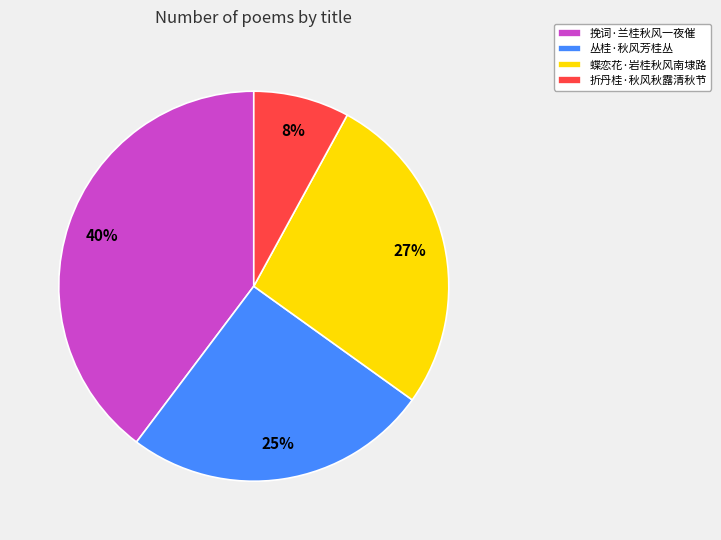

Rank the categories by value from highest to lowest.

挽词·兰桂秋风一夜催, 蝶恋花·岩桂秋风南埭路, 丛桂·秋风芳桂丛, 折丹桂·秋风秋露清秋节